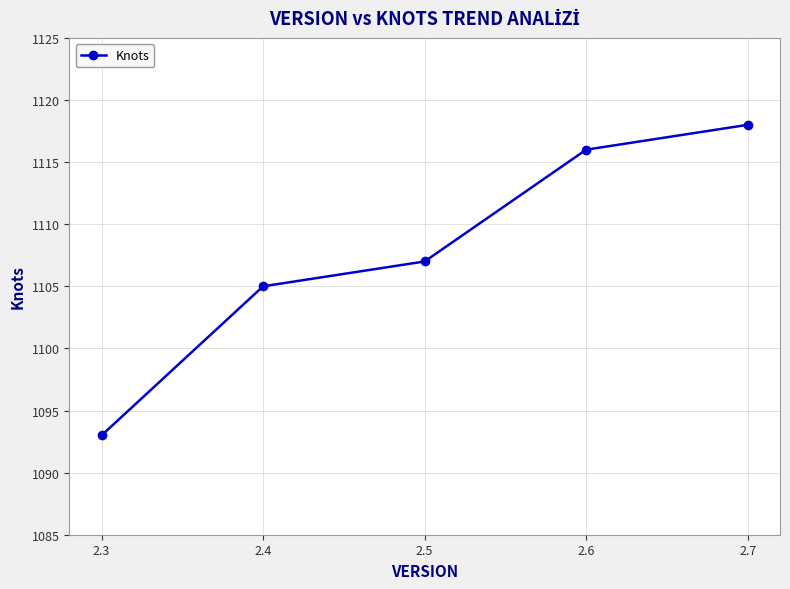

The chart shows a value of 1744 at 2.5. True or false?

False